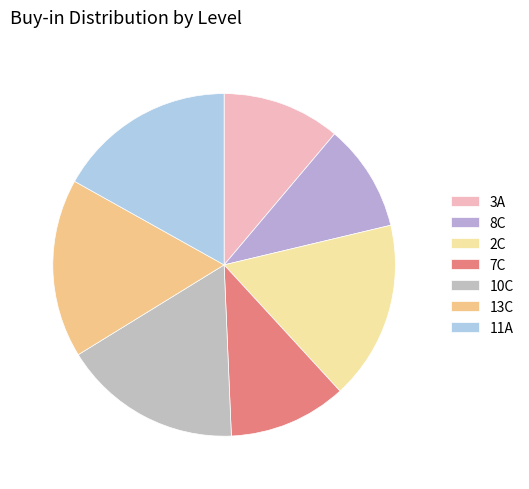

To the nearest percent, what percentage of the pie is 10C?

17%